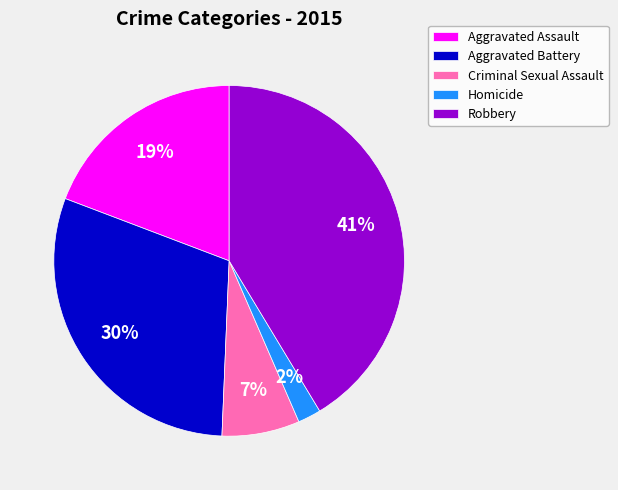

Do Homicide and Aggravated Battery together represent more than half of the pie?

No